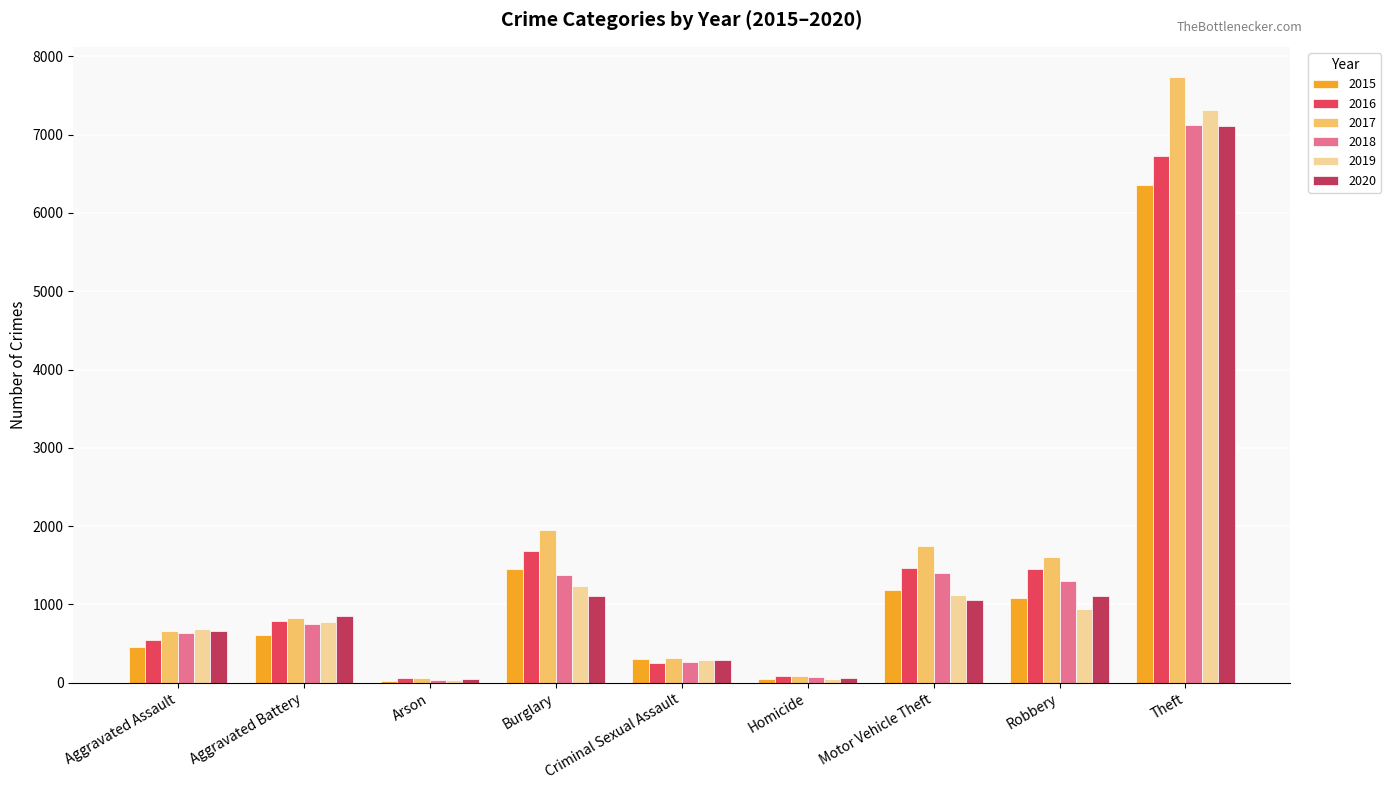

Is it true that 2015 equals 1079 at Robbery?

True